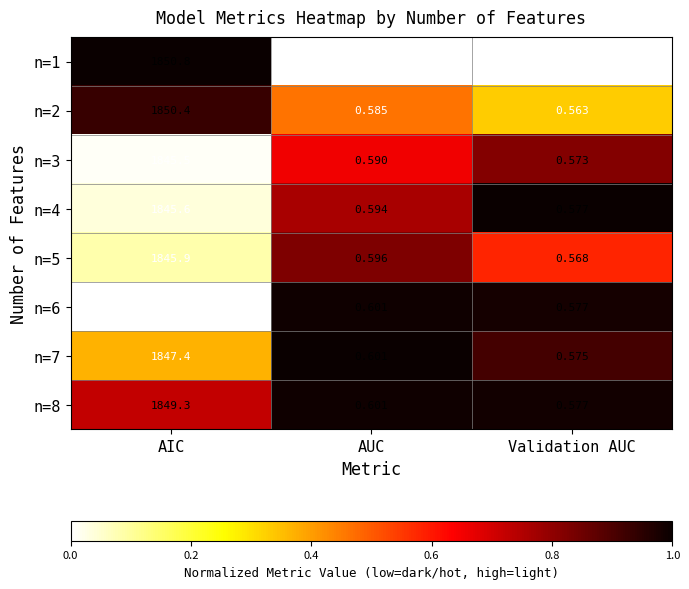

Which series has the largest total across all categories?

n=1